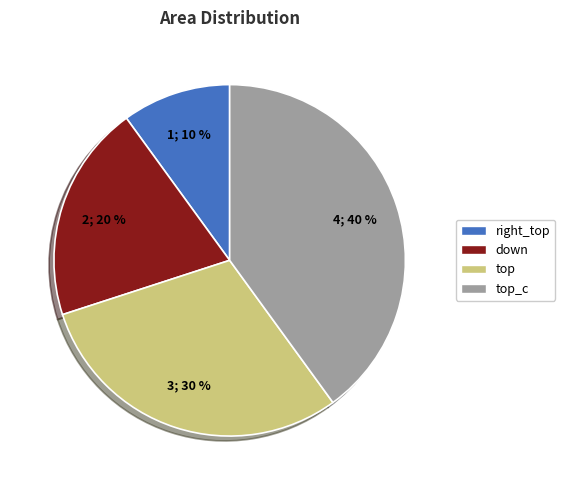

Approximately how many times larger is the value at down compared to right_top?

2.0